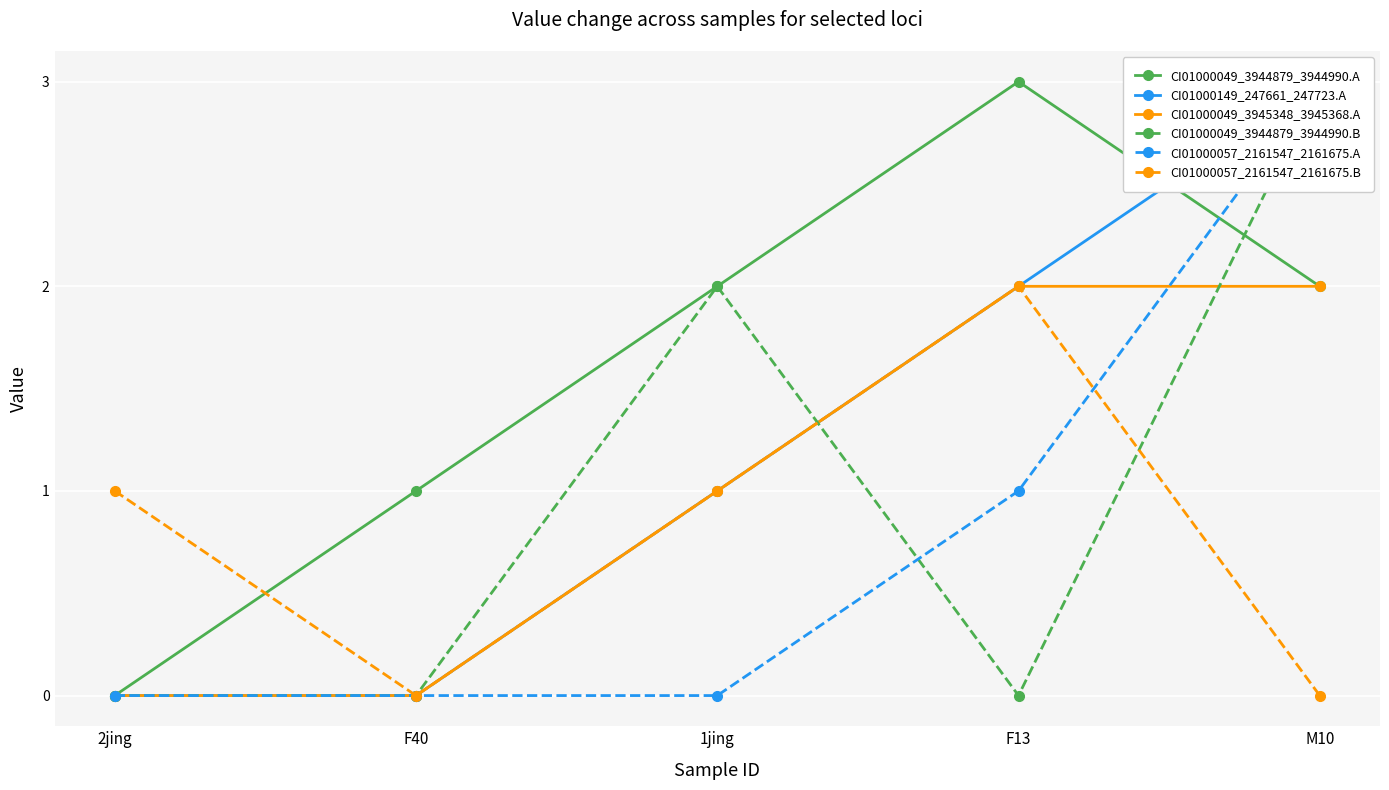

At which category does CI01000057_2161547_2161675.B reach its first local peak?

F13